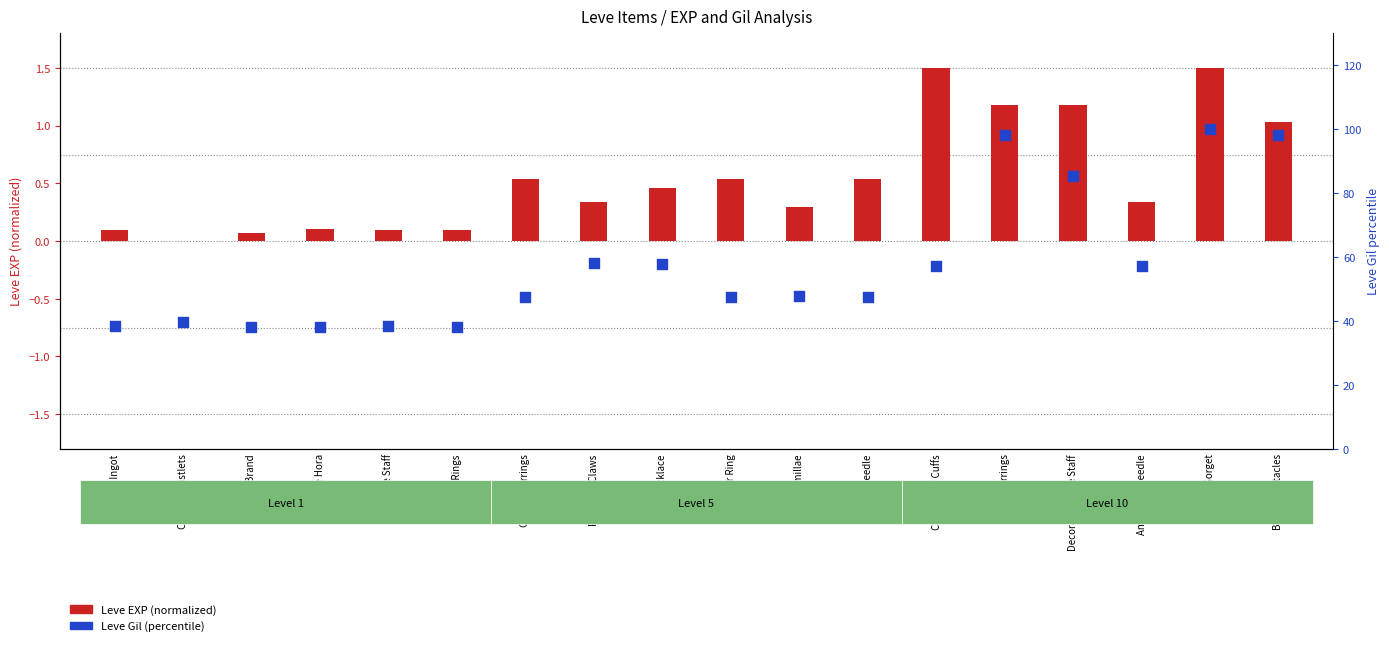

What is the ratio of the value at Brass Spectacles to the value at Copper Ear Cuffs?

1.7